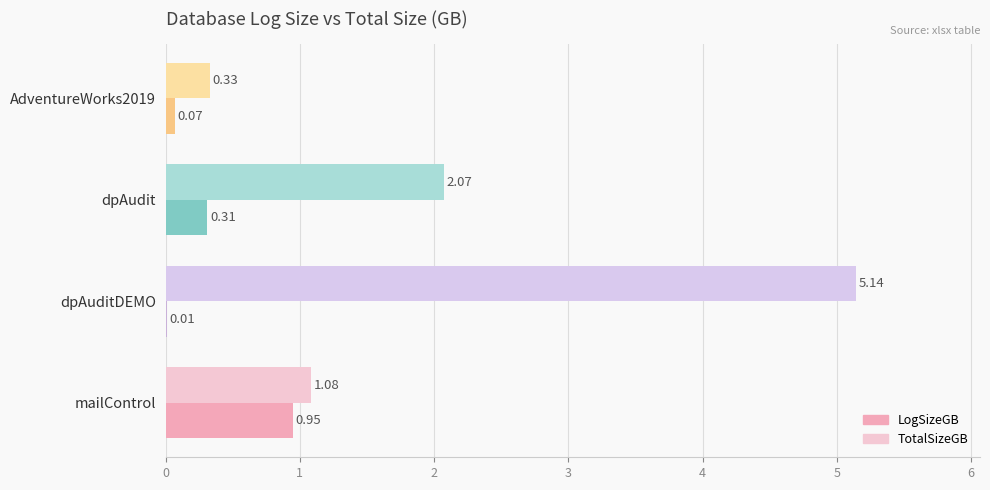

Where is LogSizeGB nearest to the value 0?

dpAuditDEMO